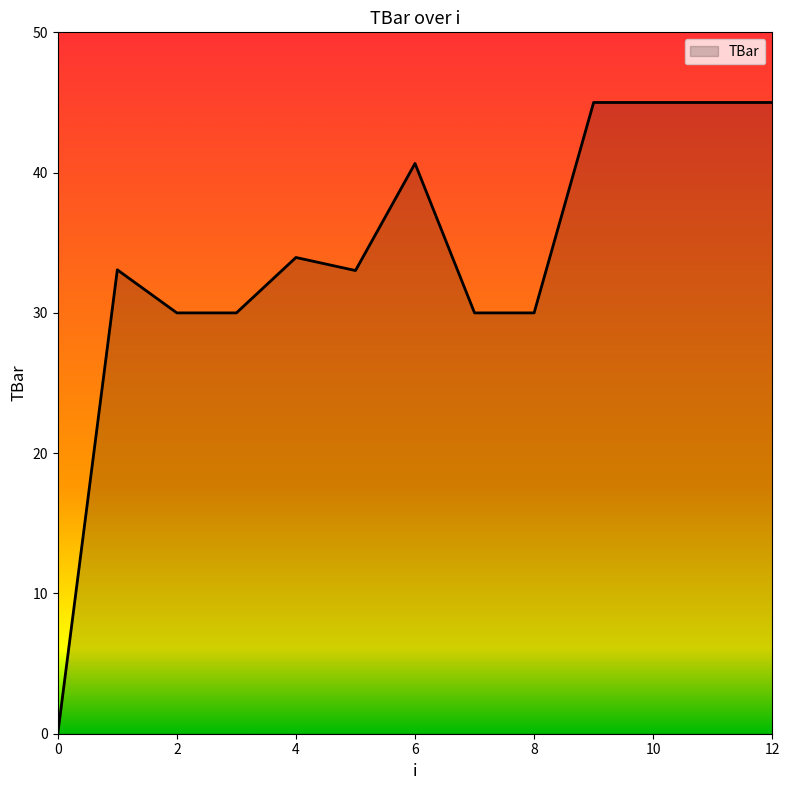

What is the maximum value shown in the chart?

45.0